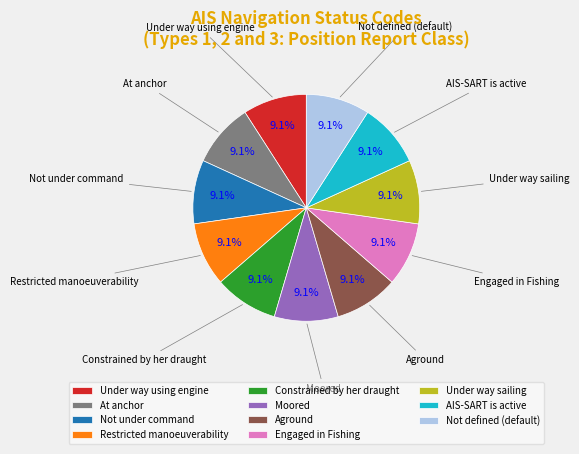

Approximately how many times larger is the value at Aground compared to Moored?

1.0